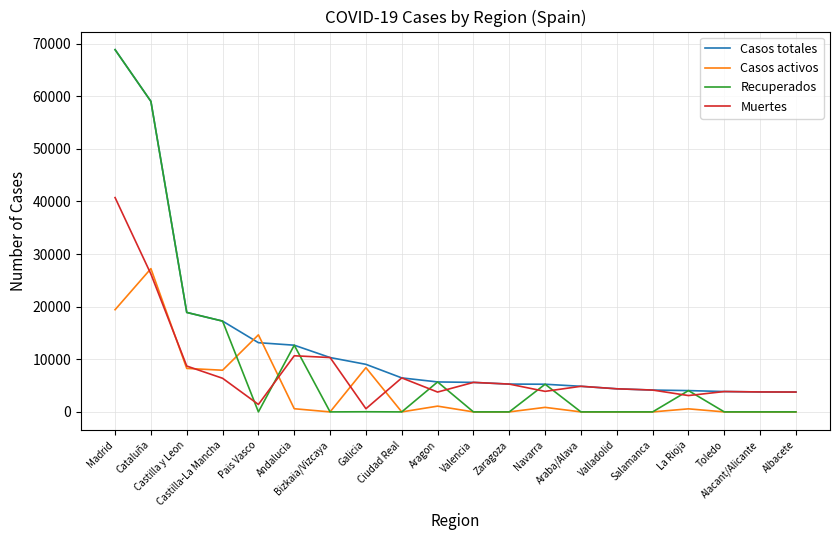

Is the value of Casos totales at Galicia greater than the value of Recuperados at Salamanca?

Yes